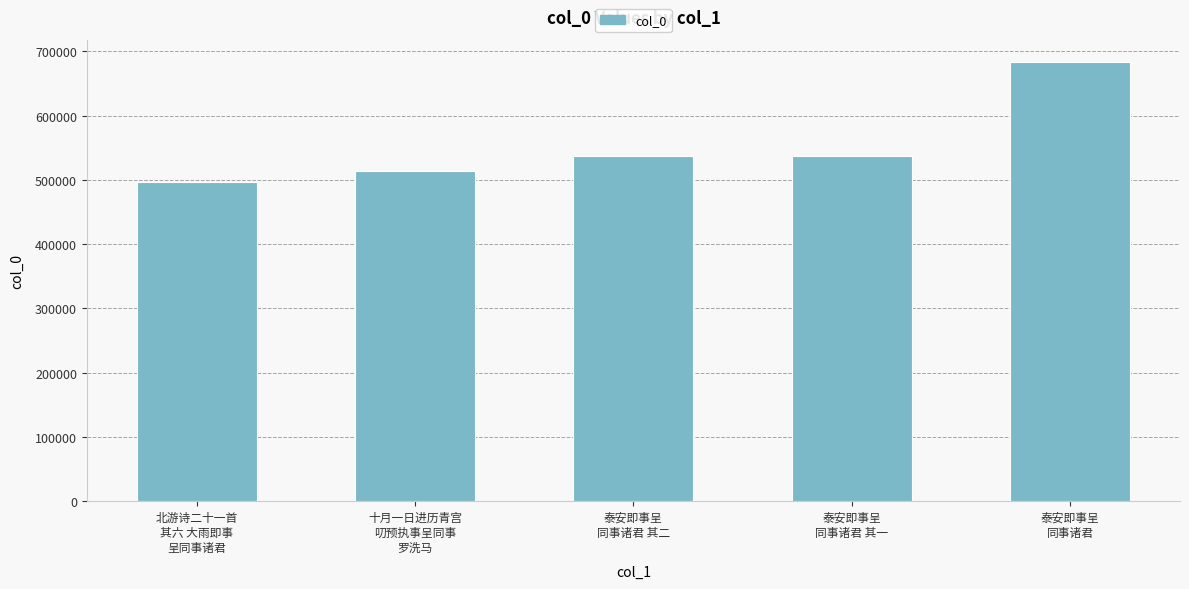

At which category does the chart reach its peak across all series?

泰安即事呈
同事诸君